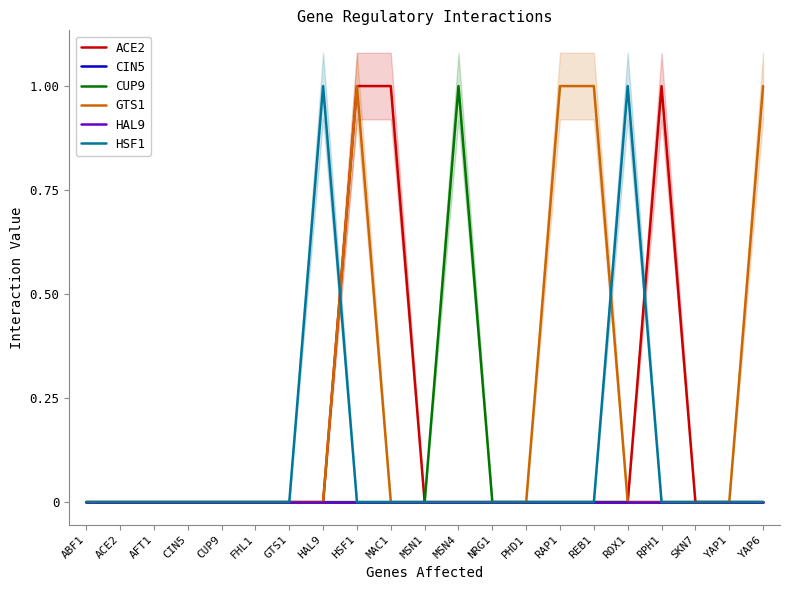

Is it true that CUP9 equals 1 at MSN1?

False